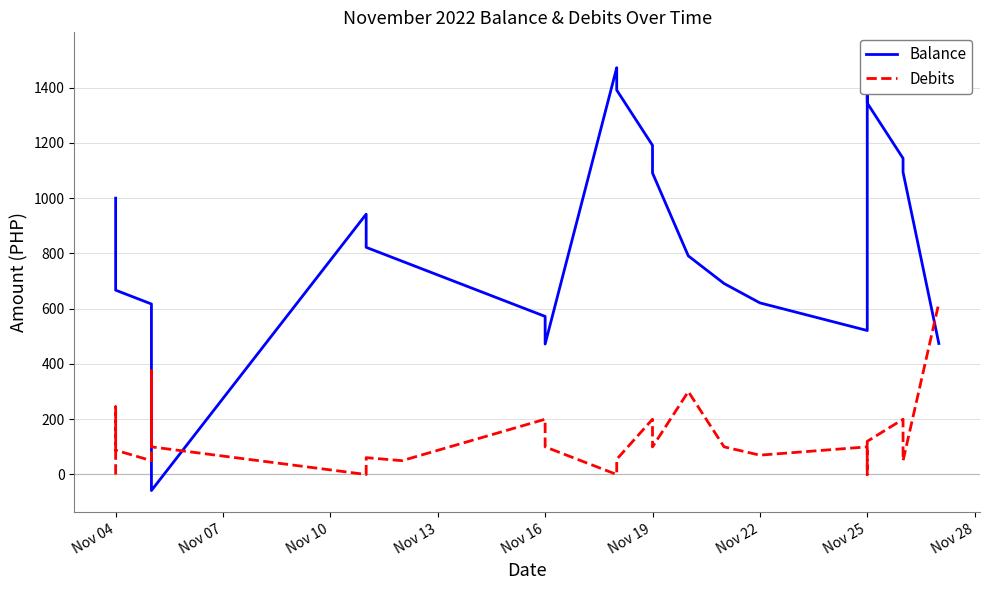

What is the sum of all Balance values?

23984